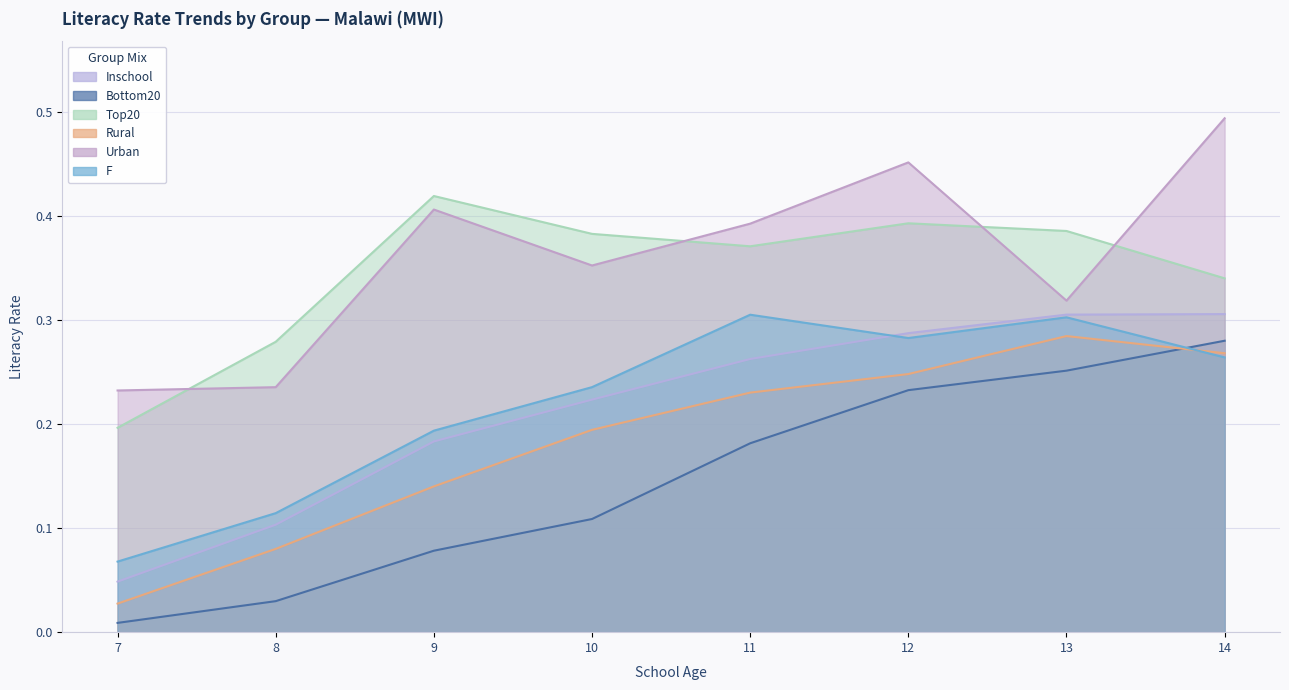

Does the chart have visible grid lines?

Yes